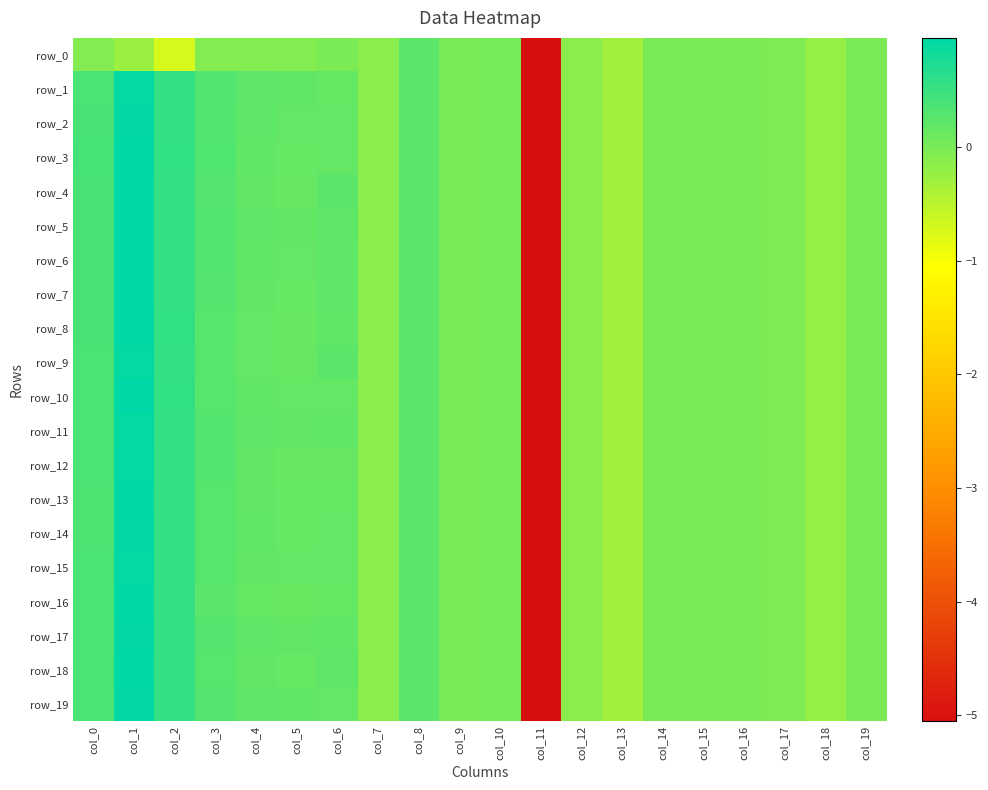

Rank the series by their maximum value, from highest to lowest.

row_16, row_7, row_8, row_18, row_6, row_3, row_4, row_5, row_10, row_13, row_2, row_14, row_17, row_19, row_1, row_12, row_15, row_9, row_11, row_0